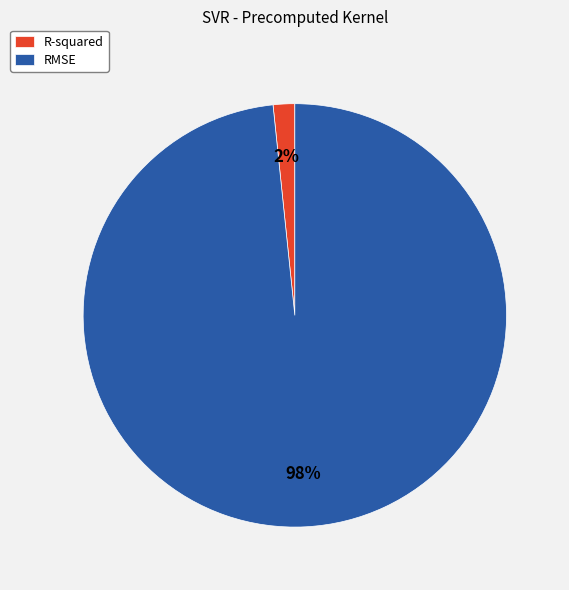

Do RMSE and R-squared together represent more than half of the pie?

Yes